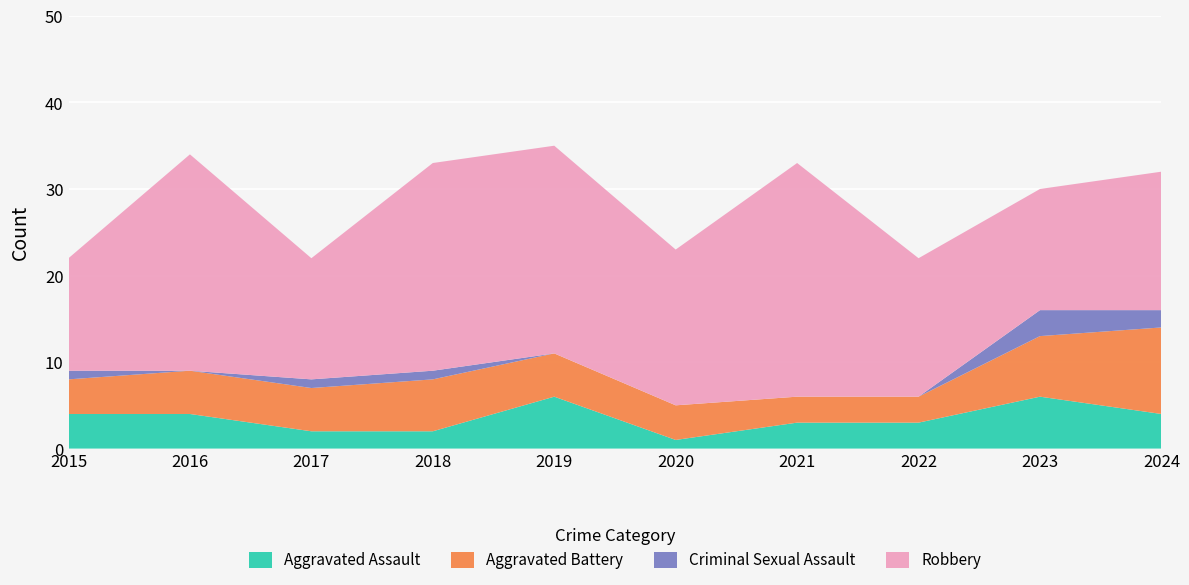

Reading left to right, transcribe all the data shown in this chart.

Aggravated Assault: 4	4	2	2	6	1	3	3	6	4
Aggravated Battery: 4	5	5	6	5	4	3	3	7	10
Criminal Sexual Assault: 1	0	1	1	0	0	0	0	3	2
Robbery: 13	25	14	24	24	18	27	16	14	16